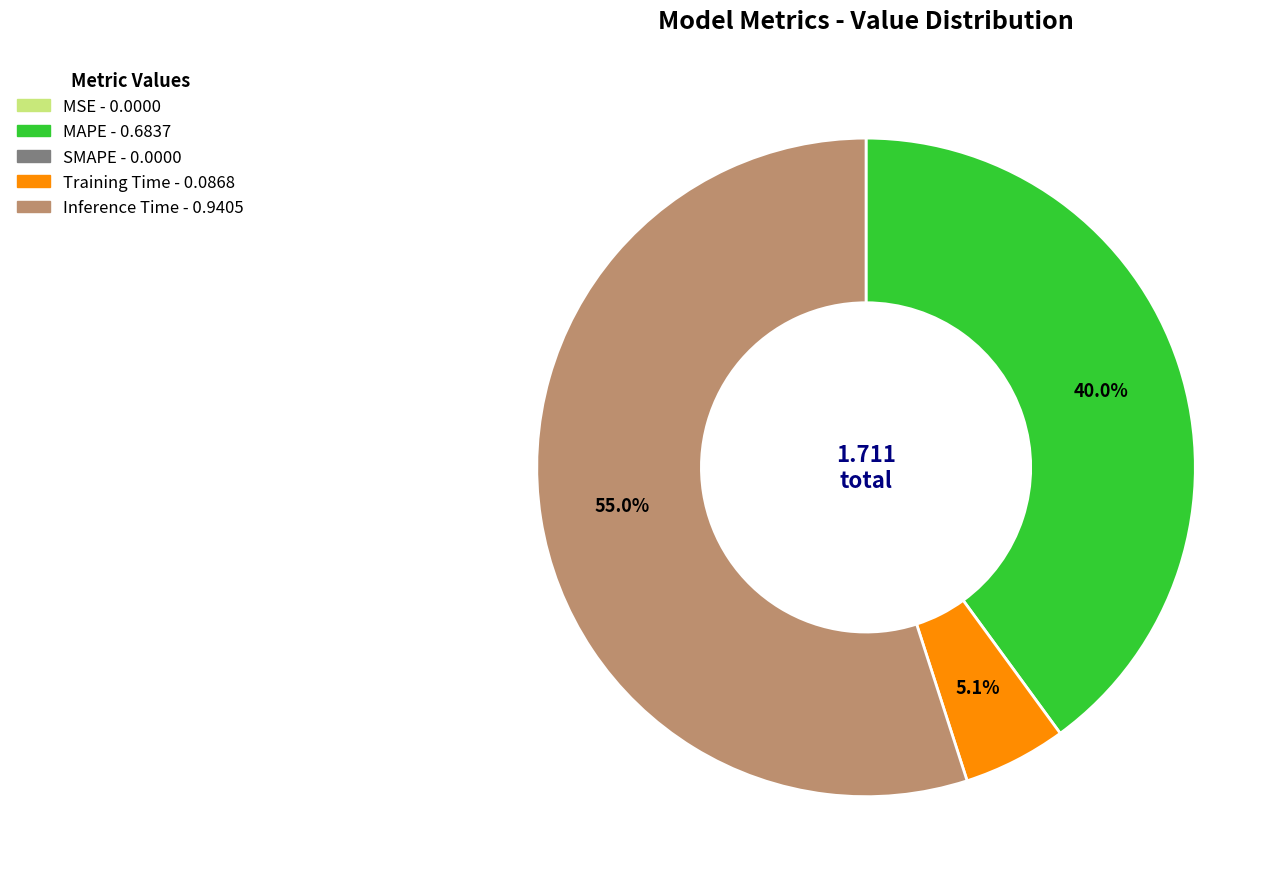

Count the number of slices in the pie.

5